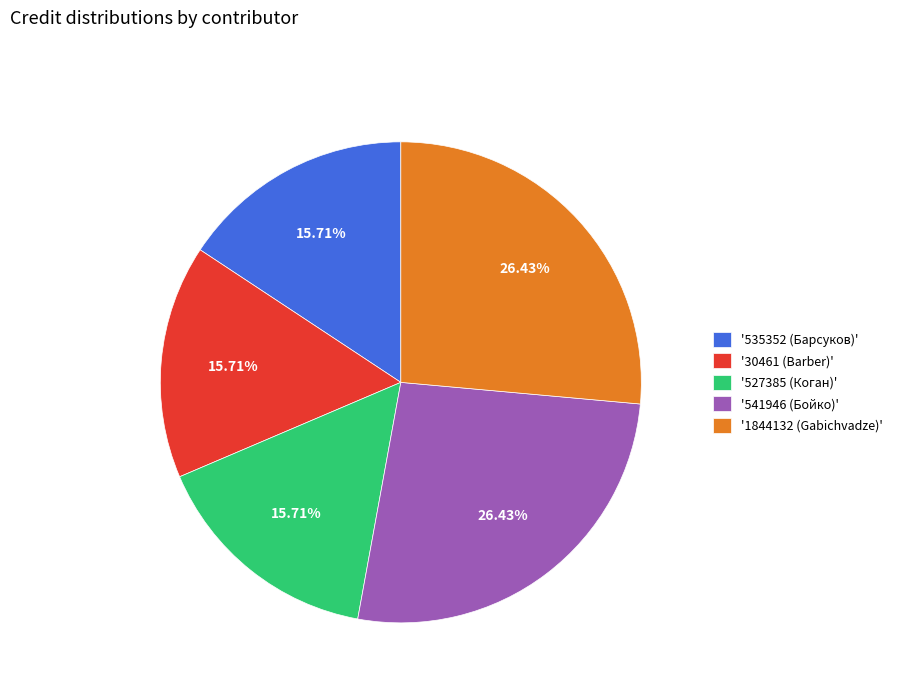

Is there any slice that represents more than half of the pie?

No